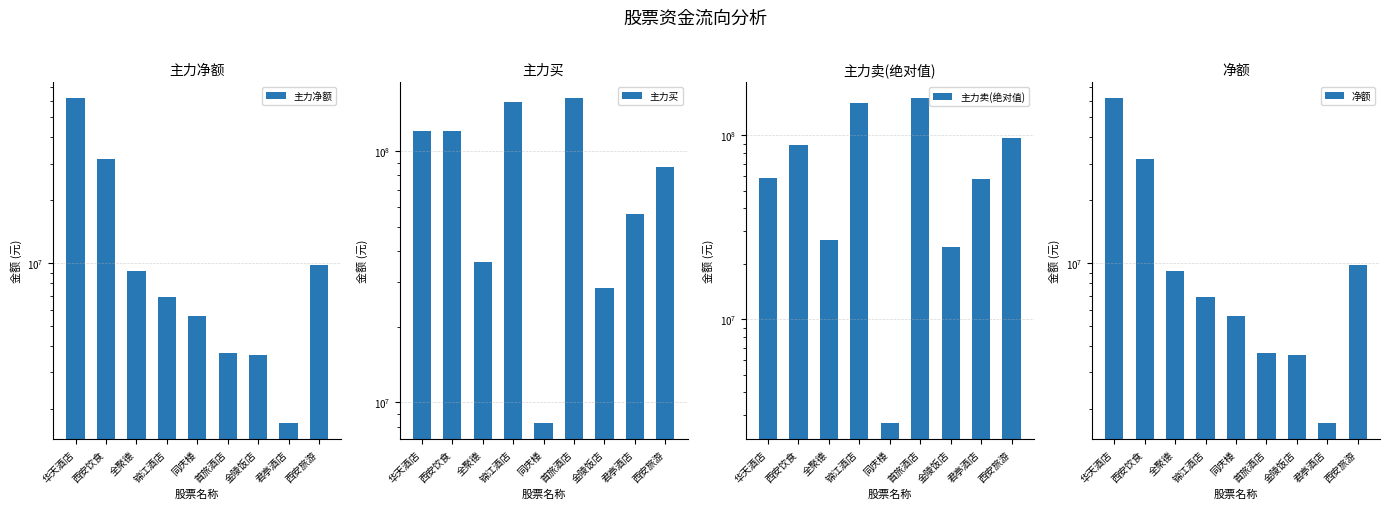

What is the average value of the 净额 series?

14860340